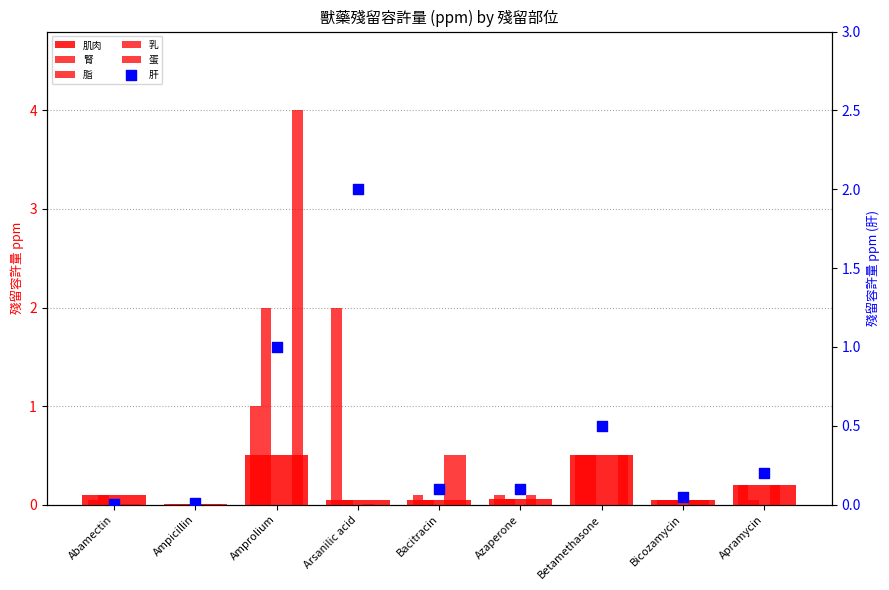

What is the total value across all series at Ampicillin?

0.1